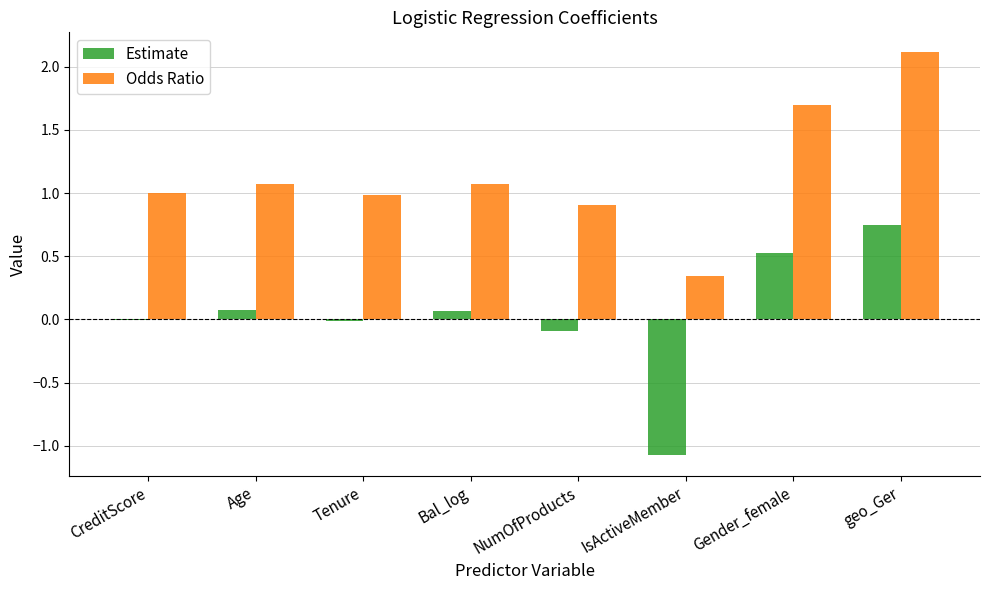

Which series changed the most between IsActiveMember and Gender_female?

Estimate